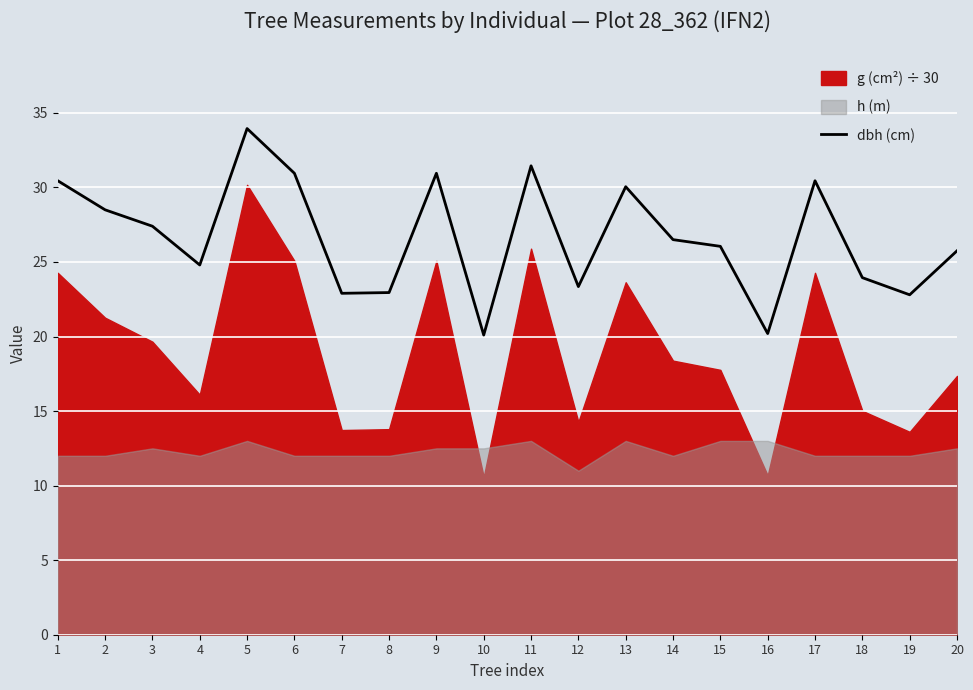

What is the value of the 10th point from the left?

20.1